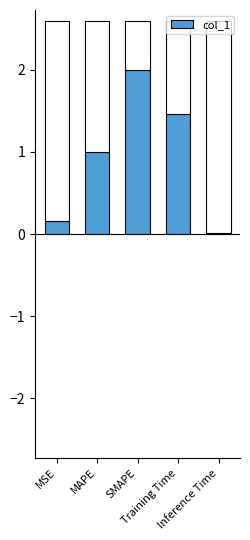

Are the bars horizontal?

No